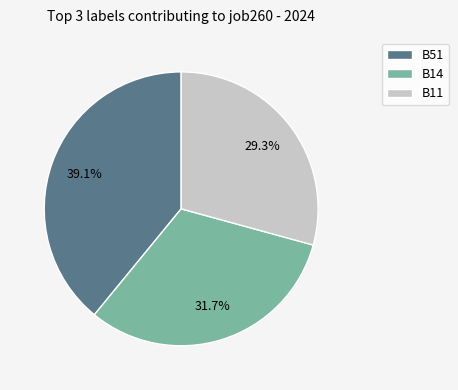

To the nearest percent, what portion does B14 represent?

32%